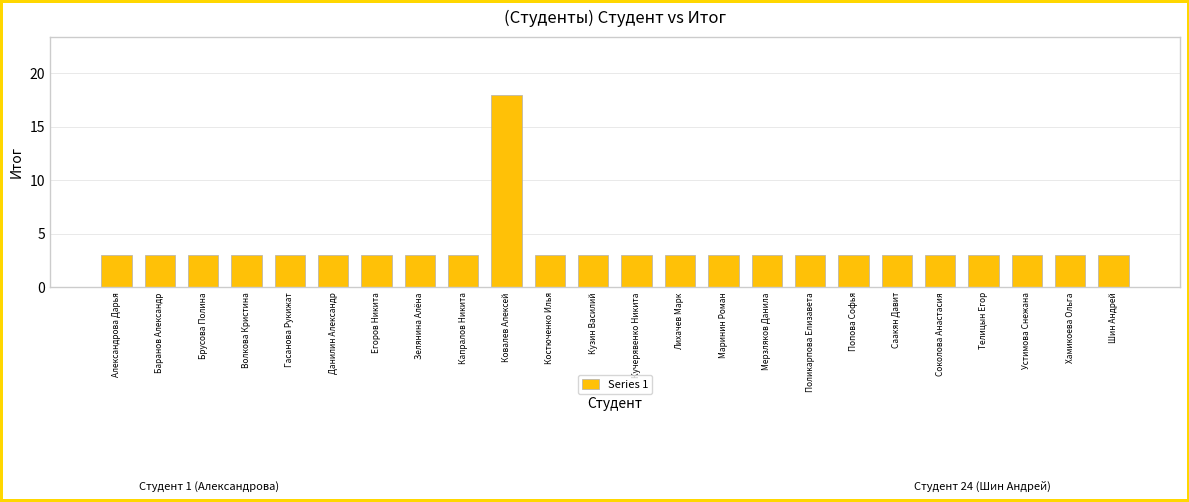

What is the smallest value displayed?

3